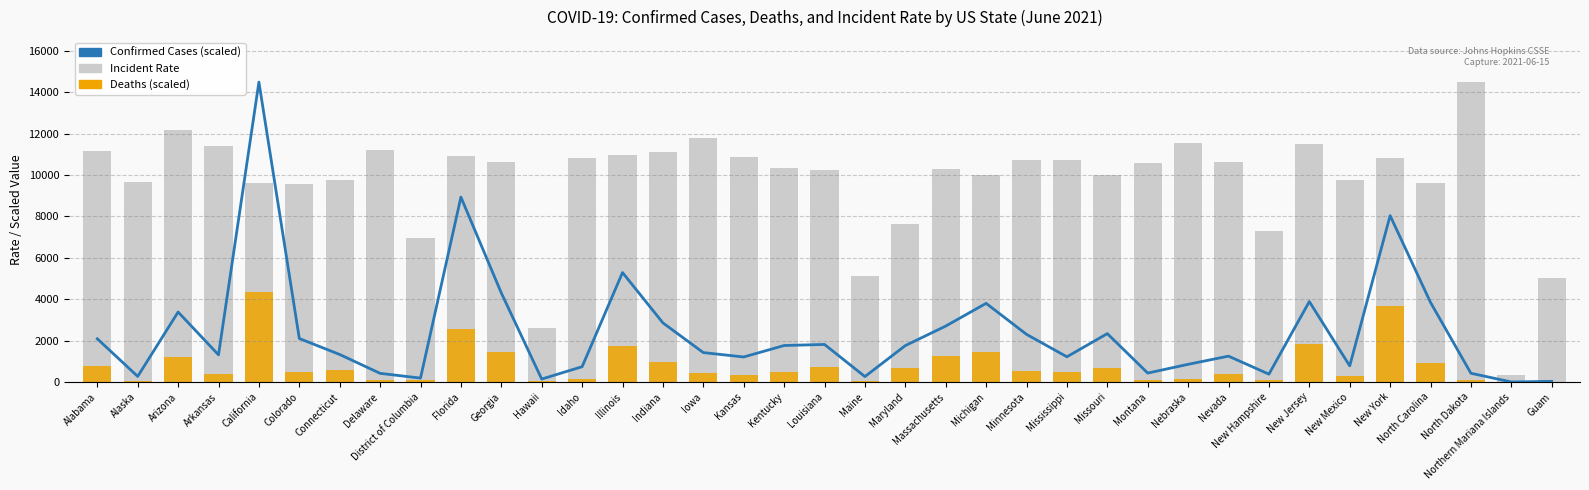

Reading left to right, what are all the values shown in this chart?

Confirmed Cases (scaled): 2087.8	269.5	3380.6	1311.1	14492.3	2100.9	1327.9	416.8	187.5	8933.4	4301.7	141.2	738.3	5288.0	2856.2	1420.0	1208.4	1762.2	1813.5	261.4	1757.9	2701.5	3800.6	2301.2	1217.0	2336.9	430.0	853.0	1248.3	377.8	3886.1	778.4	8039.2	3844.7	420.8	0.7	31.4
Incident Rate (per 100k): 11173.8	9666.8	12188.2	11401.2	9625.1	9573.8	9773.8	11232.6	6965.4	10915.1	10632.2	2618.0	10841.4	10950.9	11133.5	11811.1	10885.2	10350.6	10237.2	5103.8	7630.7	10285.6	9986.9	10707.7	10731.4	9992.2	10558.8	11571.9	10635.1	7291.5	11481.3	9741.9	10844.7	9619.7	14492.3	331.9	5019.8
Deaths (scaled): 775.5	25.7	1222.2	403.3	4347.7	460.2	568.4	115.5	78.3	2563.4	1455.4	34.8	145.6	1753.4	945.6	419.7	352.5	492.7	732.9	58.1	666.4	1234.5	1429.9	523.5	505.9	661.6	113.0	155.3	387.0	93.8	1811.5	295.9	3684.1	914.3	106.7	0.1	9.6